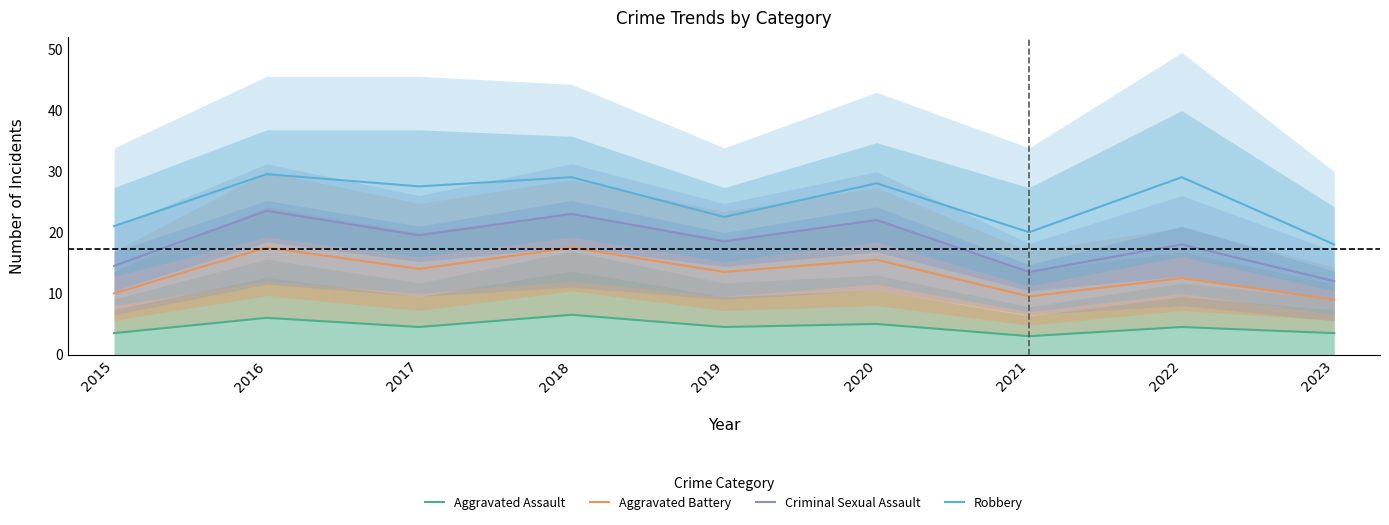

Between 2018 and 2021, which series saw the biggest shift?

Criminal Sexual Assault